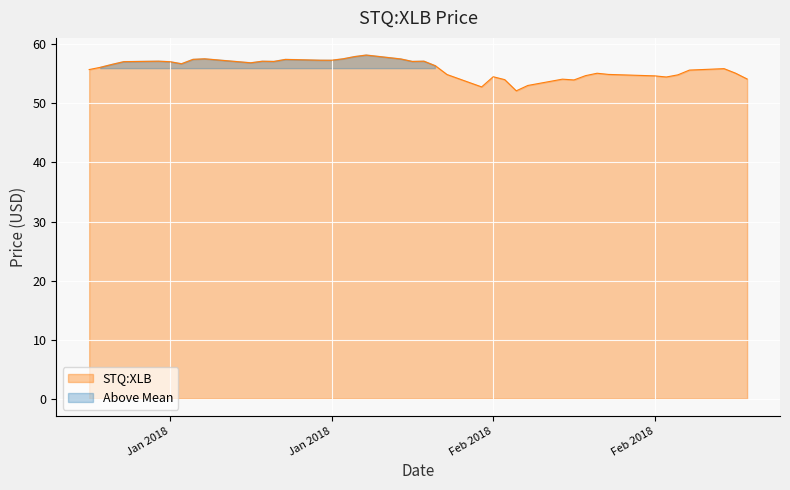

What is the greatest value displayed?

58.2